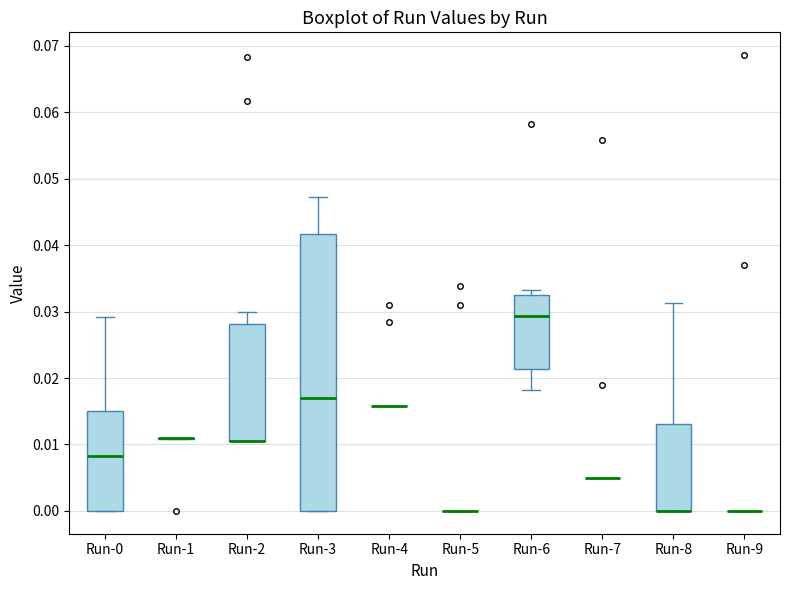

Where does the upper whisker of the box for Run-0 end on the y-axis? The values are not printed on the chart, so give them approximately, as read against the axis.

0.029